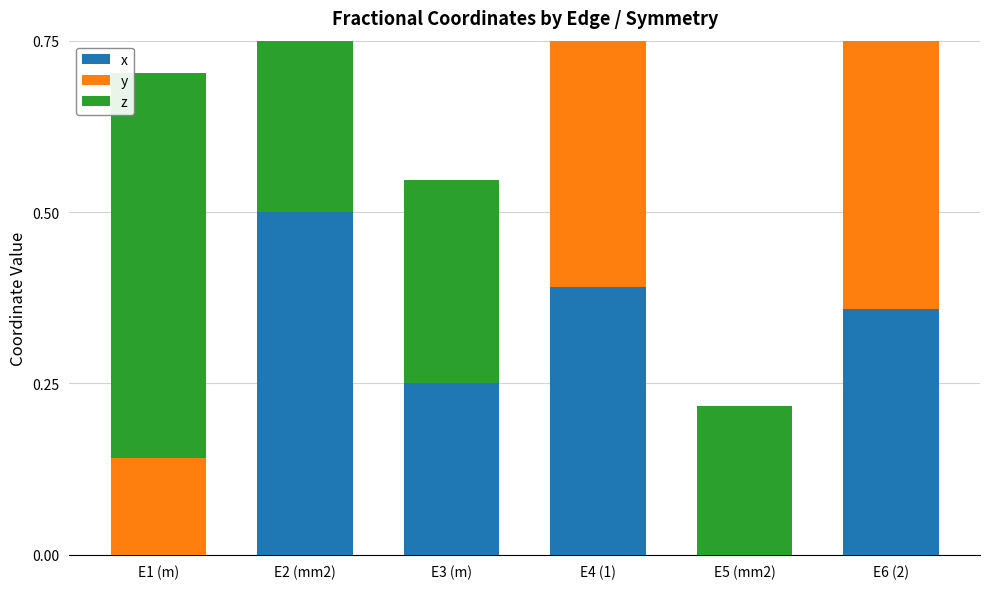

Is it true that x equals 0.4 at E6 (2)?

True